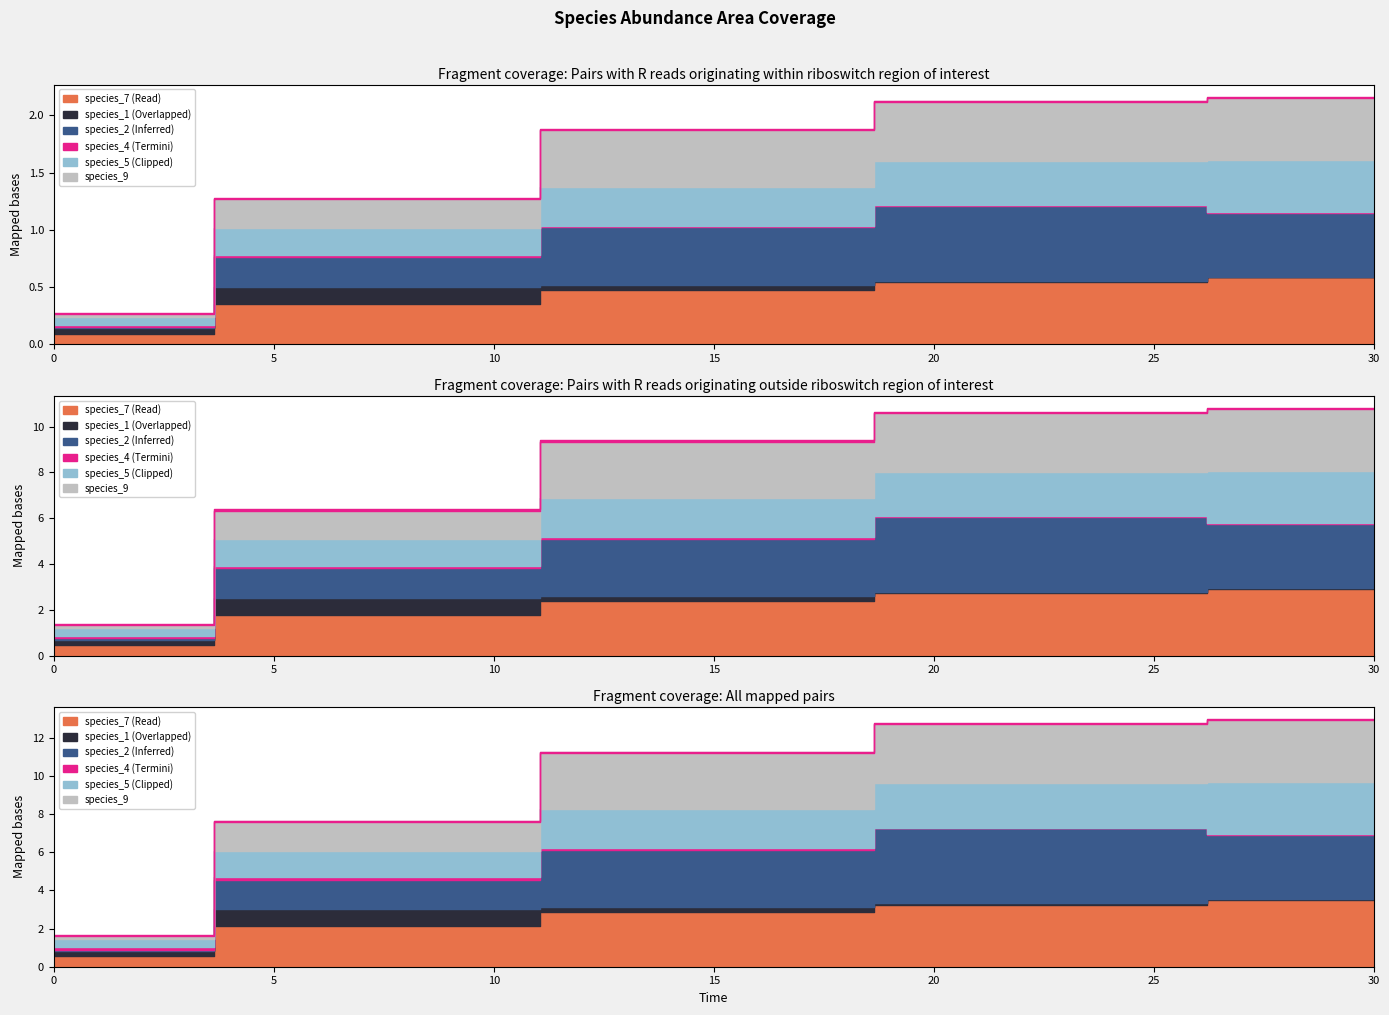

True or false: species_5 has more than 0 interior local peaks.

False